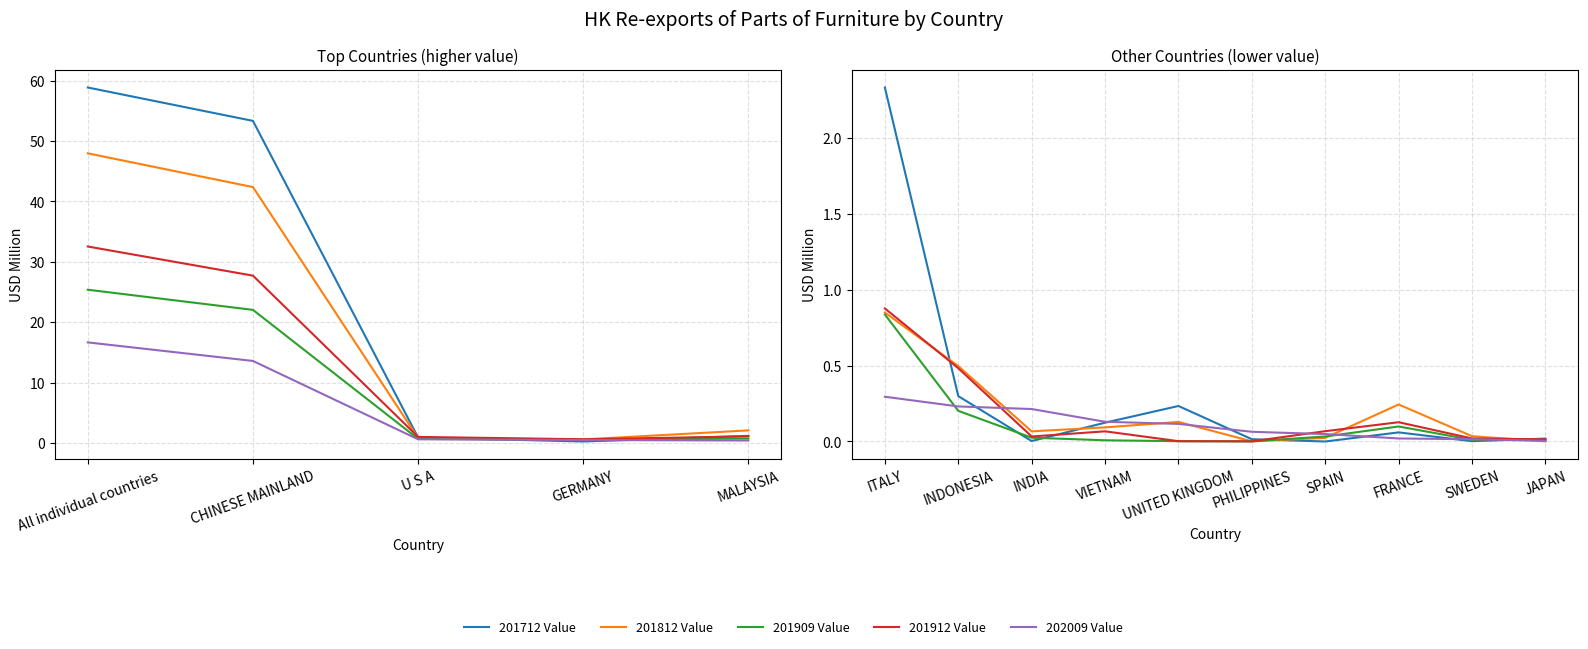

Is this an area chart (filled region under the line)?

No